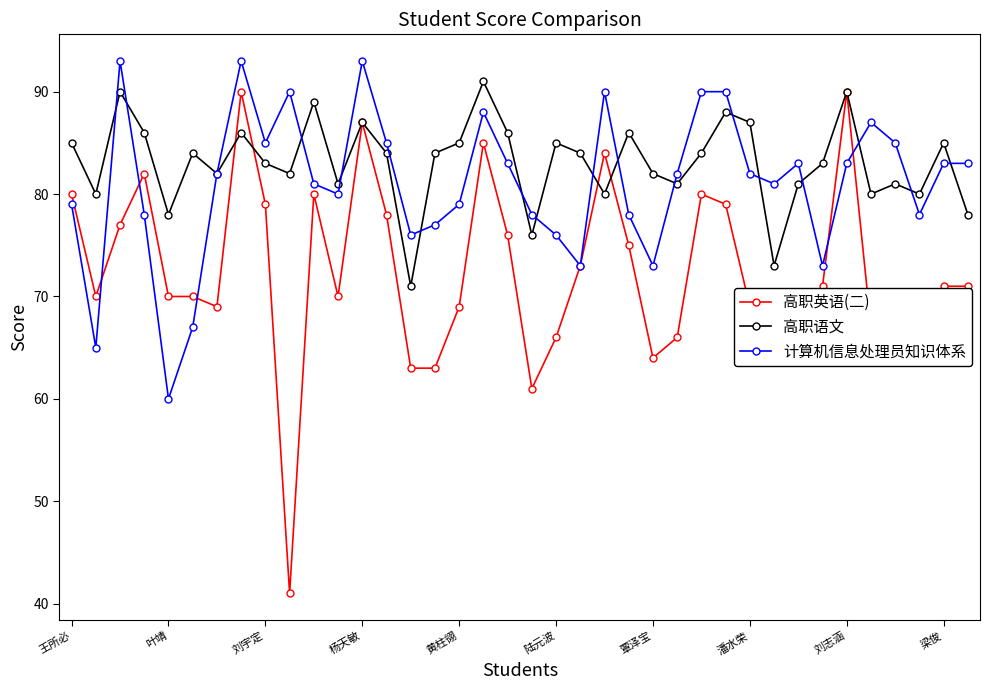

True or false: 计算机信息处理员知识体系 has more than 0 points higher than both neighbors.

True